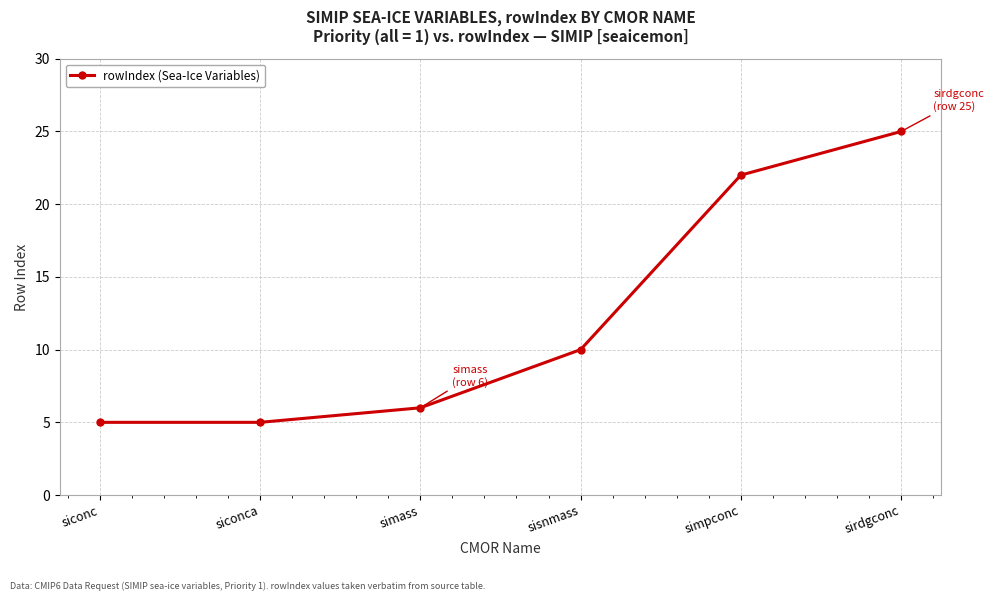

How many lines are shown in the chart?

1